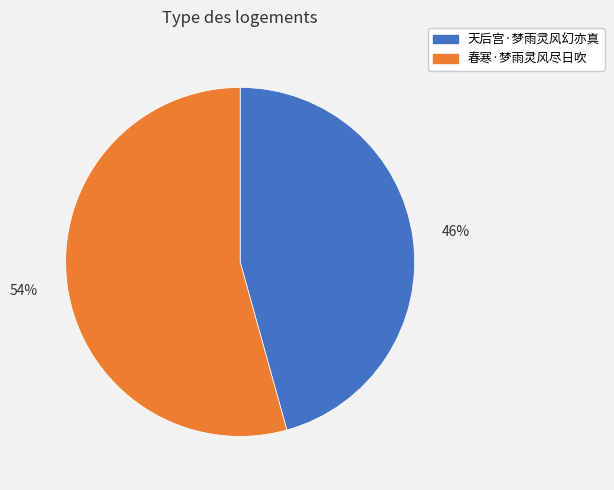

Approximately how many times larger is the value at 春寒·梦雨灵风尽日吹 compared to 天后宫·梦雨灵风幻亦真?

1.2